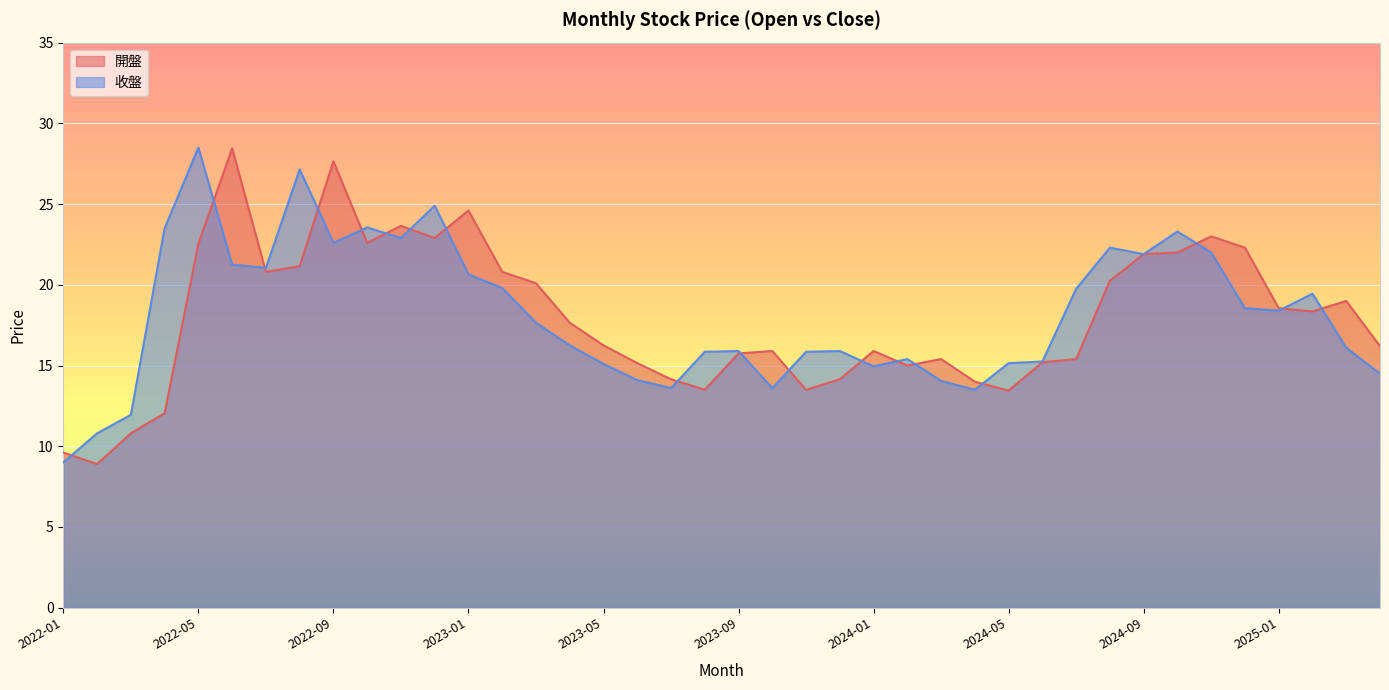

What is the value of the 收盤 point at the 1st from the left?

9.0